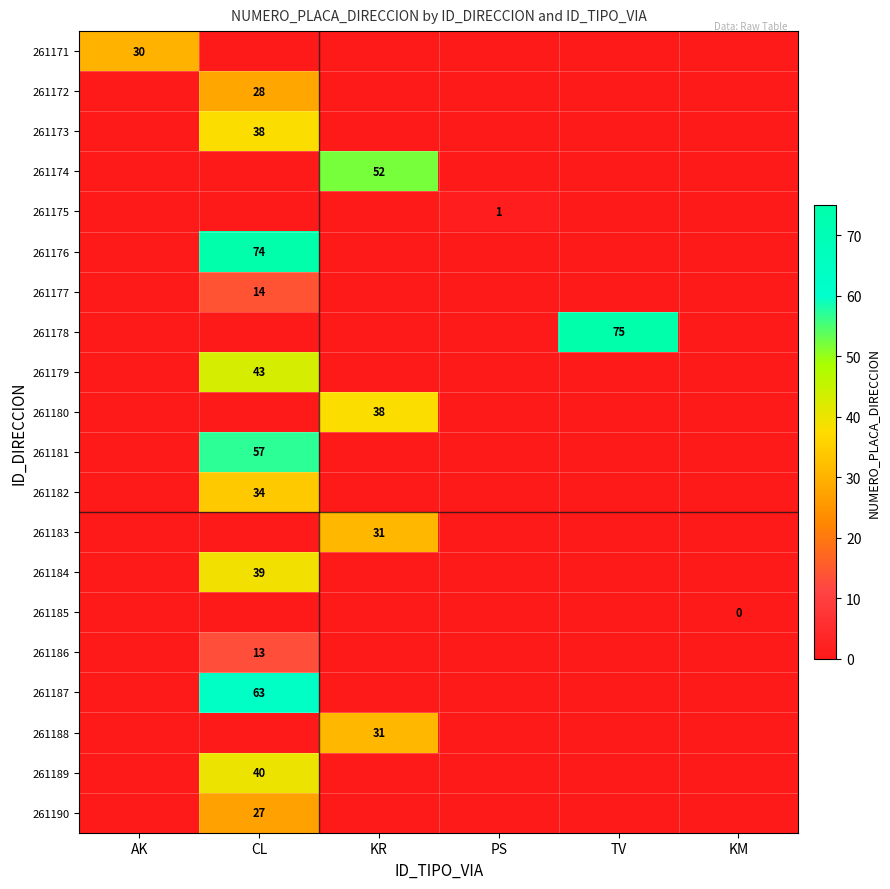

The 261190 series shows 11 at CL. True or false?

False